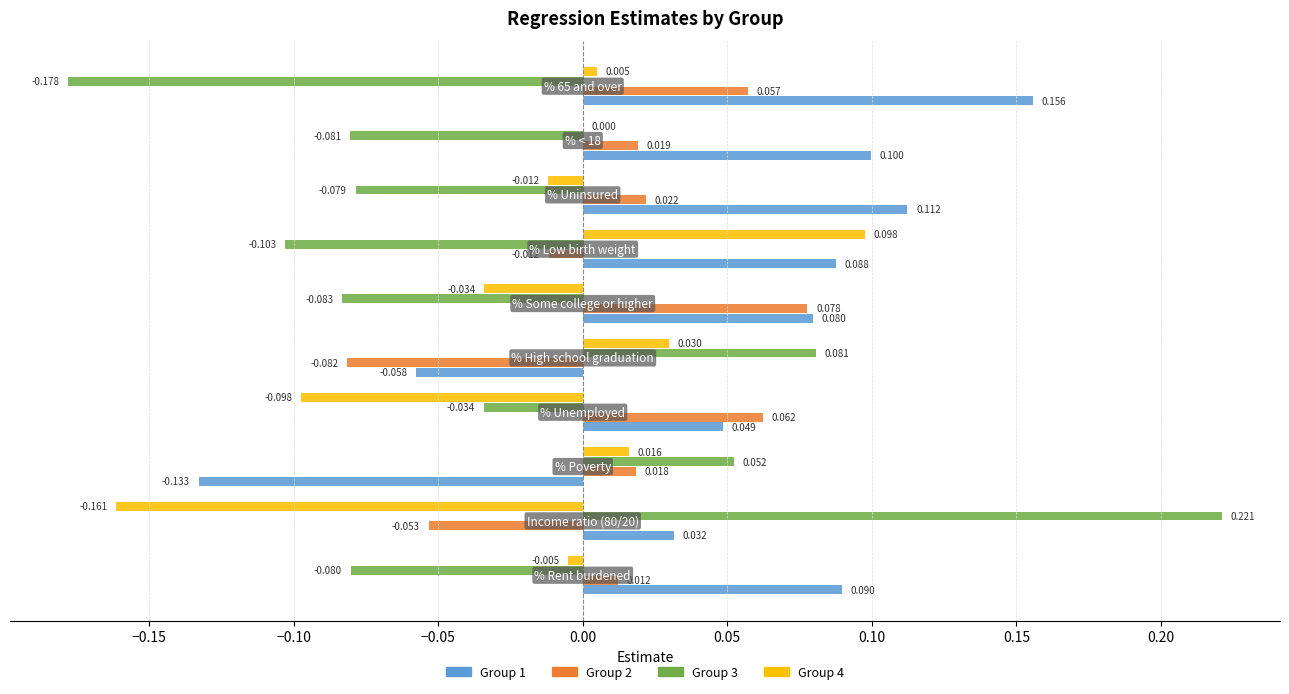

Reading right to left, list all the values displayed in this chart.

Group 1: 0.25=0.2	0.20=0.1	0.15=0.1	0.10=0.1	0.05=0.1	0.00=-0.1	−0.05=0.0	−0.10=-0.1	−0.15=0.0	−0.20=0.1
Group 2: 0.25=0.1	0.20=0.0	0.15=0.0	0.10=-0.0	0.05=0.1	0.00=-0.1	−0.05=0.1	−0.10=0.0	−0.15=-0.1	−0.20=0.0
Group 3: 0.25=-0.2	0.20=-0.1	0.15=-0.1	0.10=-0.1	0.05=-0.1	0.00=0.1	−0.05=-0.0	−0.10=0.1	−0.15=0.2	−0.20=-0.1
Group 4: 0.25=0.0	0.20=0.0	0.15=-0.0	0.10=0.1	0.05=-0.0	0.00=0.0	−0.05=-0.1	−0.10=0.0	−0.15=-0.2	−0.20=-0.0